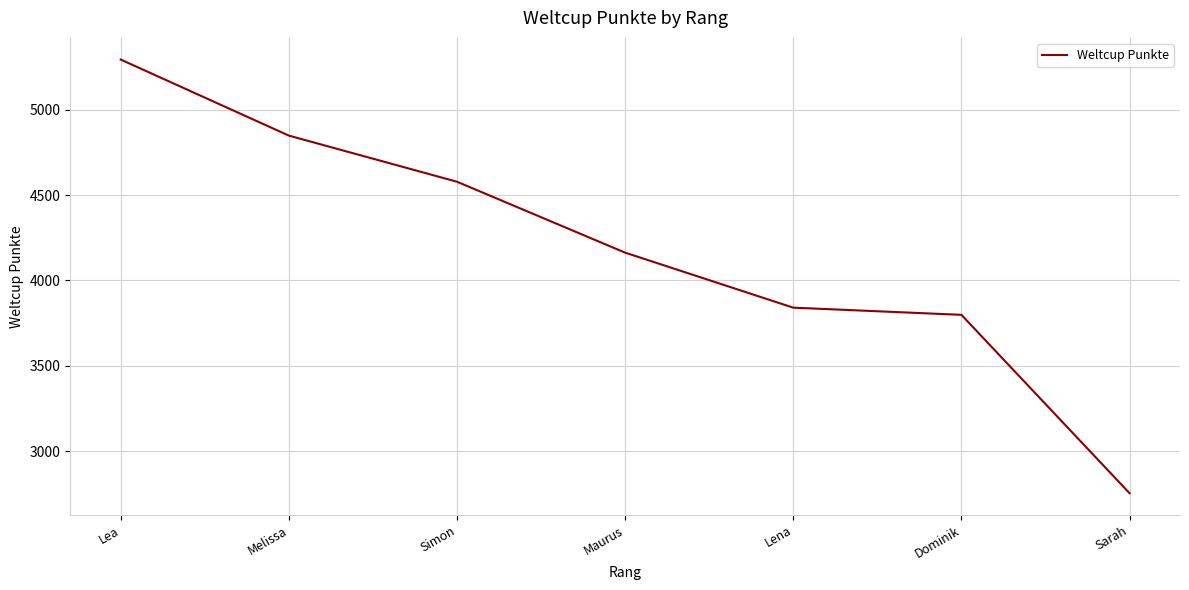

Read the value at Lea, to the nearest 10.

5290